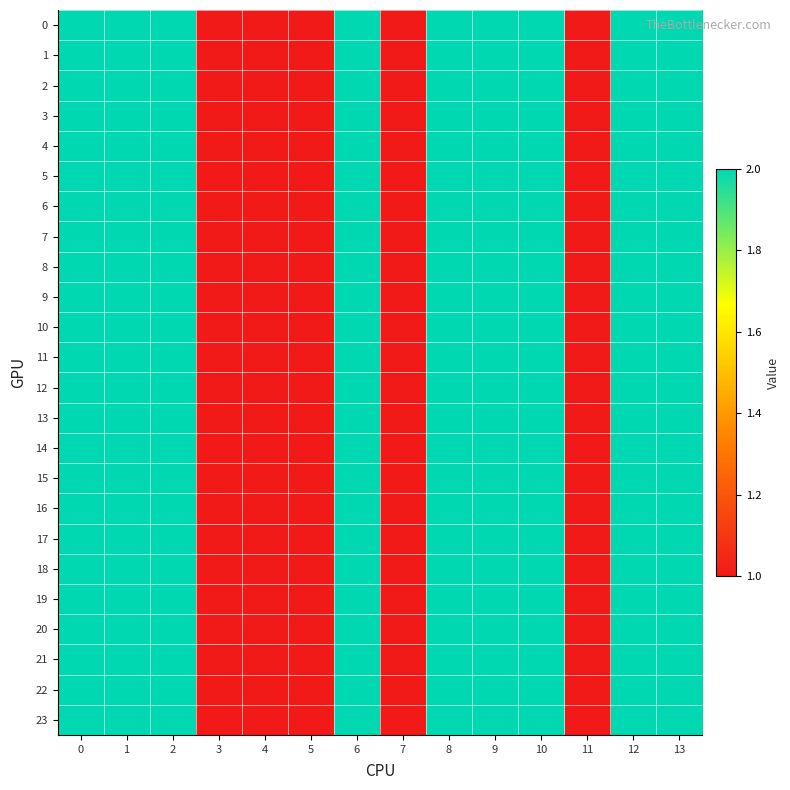

Which has a higher value, 6 or 4?

6